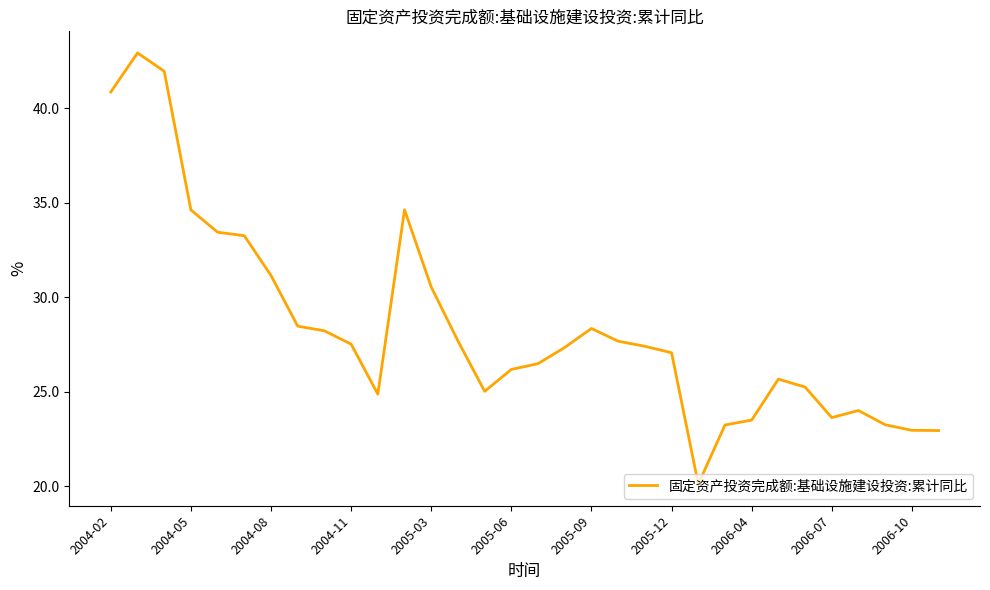

What is the maximum value shown in the chart?

42.9